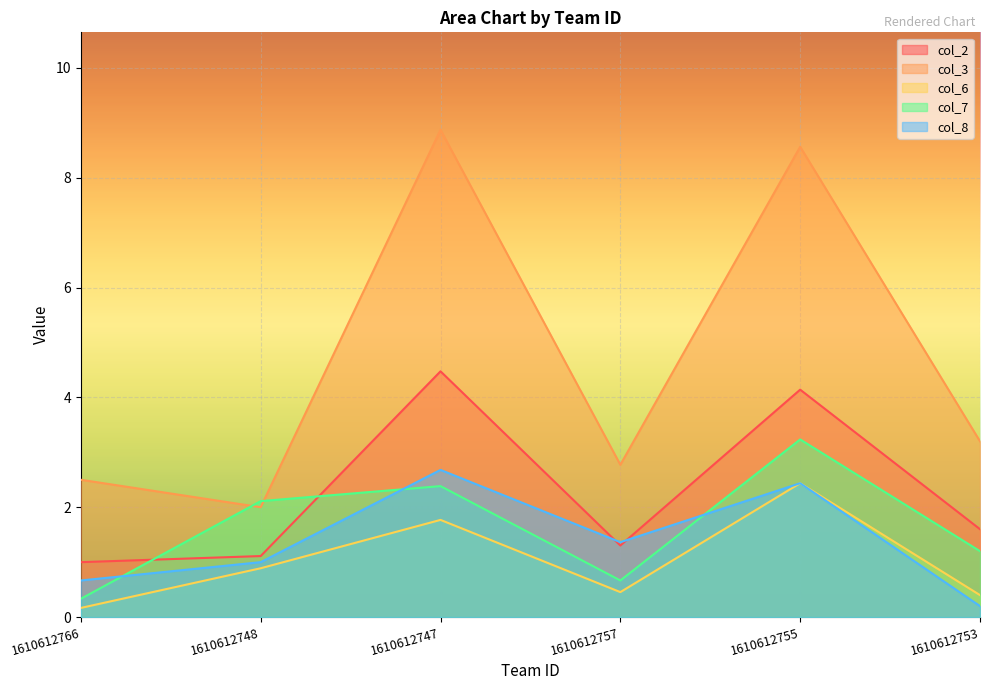

True or false: col_6 and col_7 cross at least once.

False